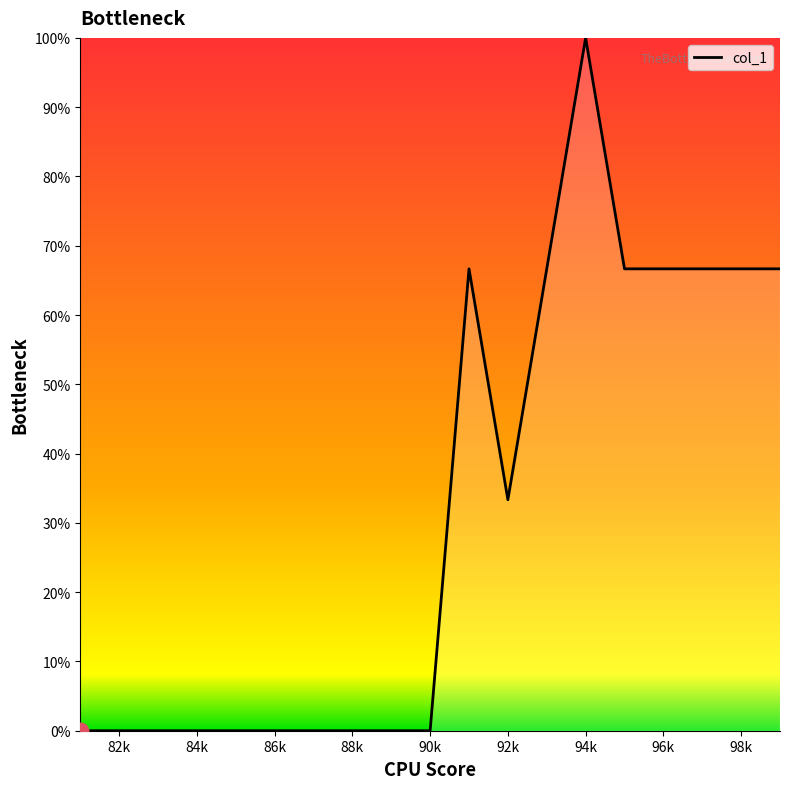

What is the difference between the maximum and minimum values?

100.0